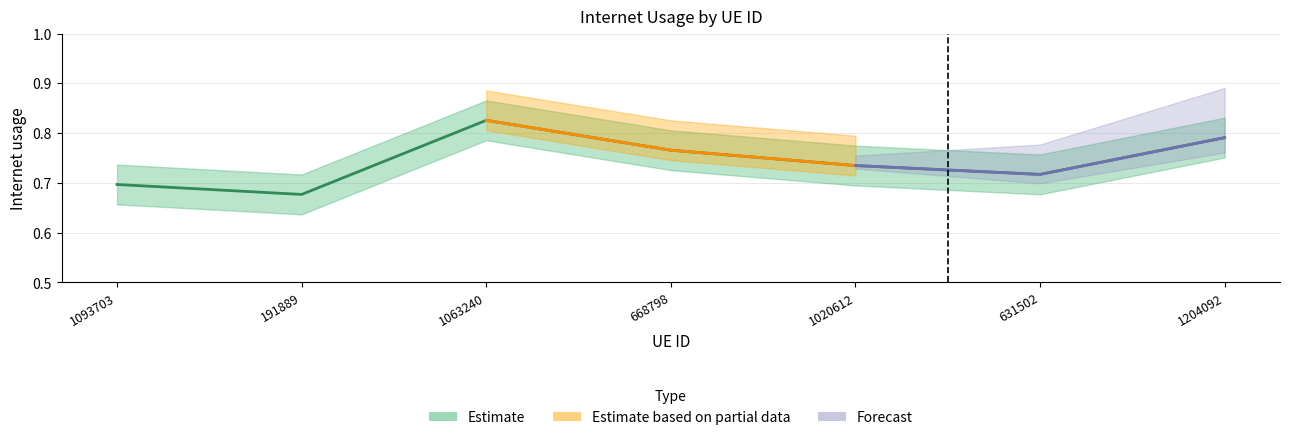

What is the sum of all values?

5.2